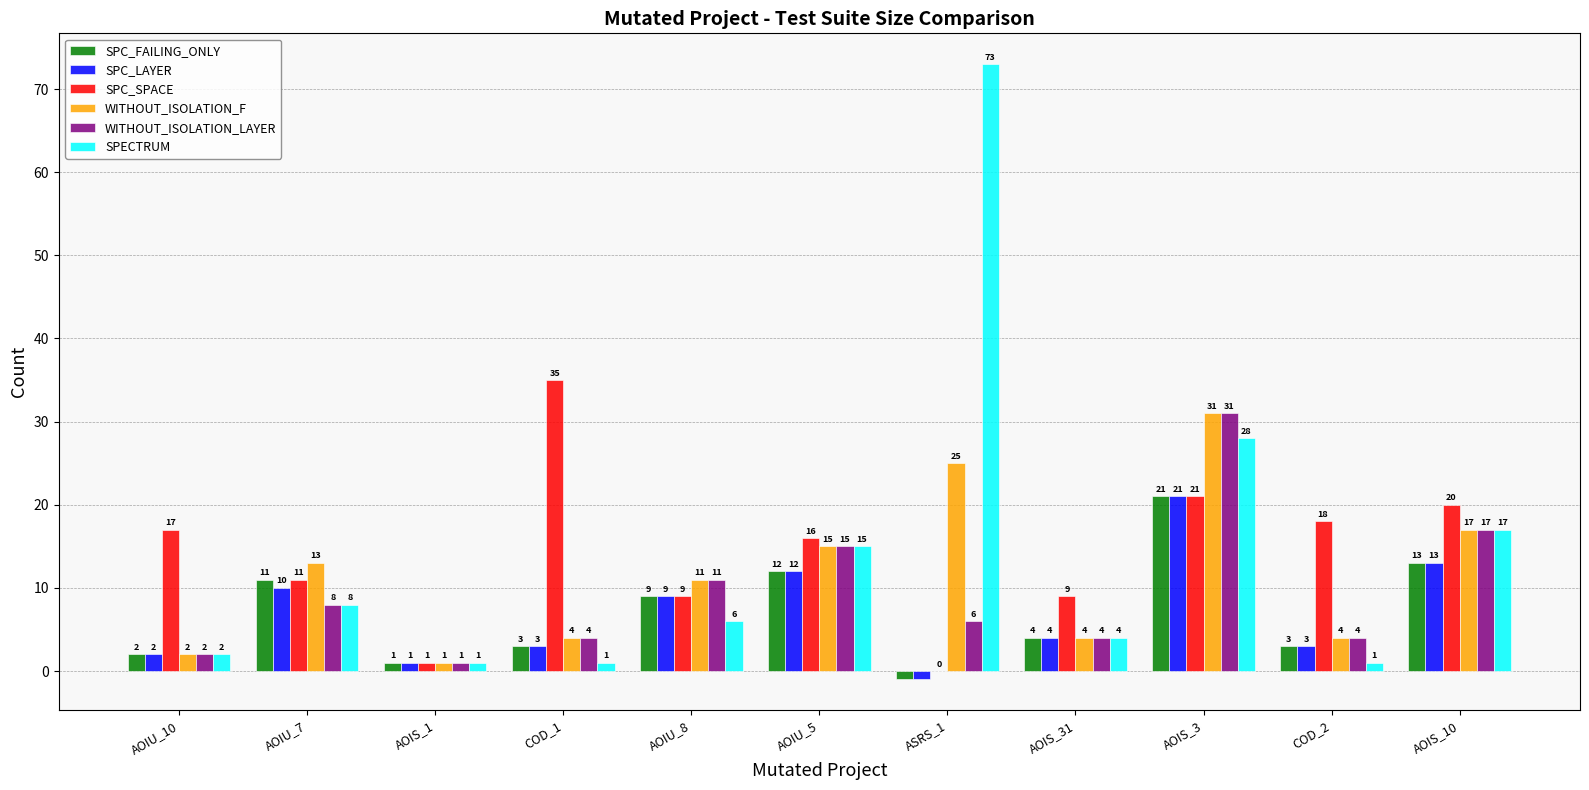

True or false: SPECTRUM has a value of 6 at AOIU_8.

True